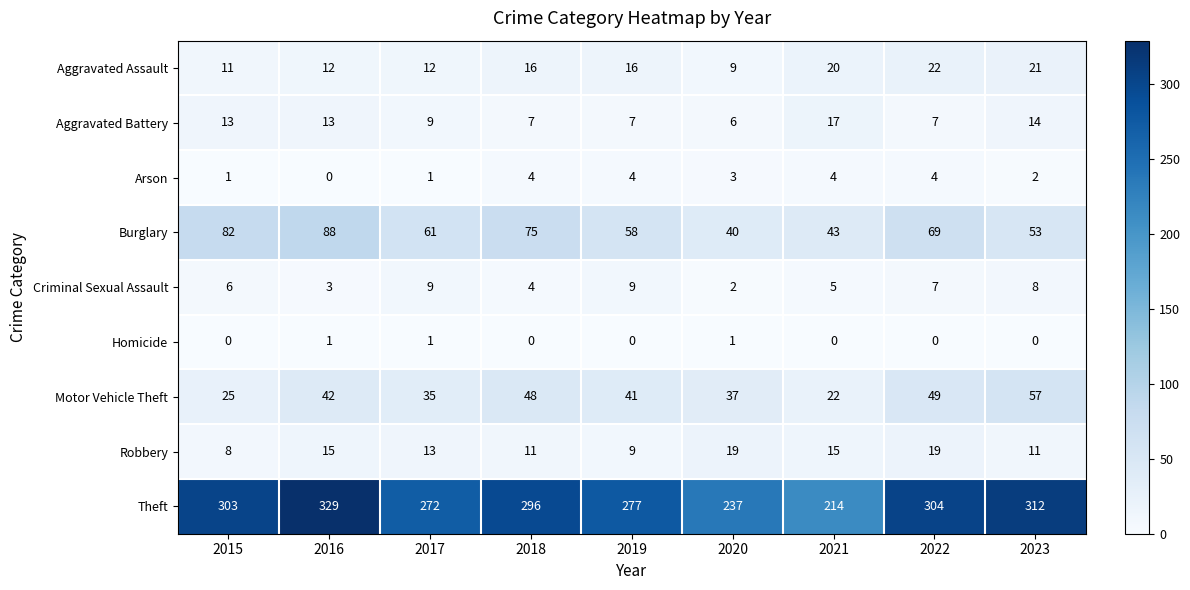

Rank the series by their maximum value, from lowest to highest.

Homicide, Arson, Criminal Sexual Assault, Aggravated Battery, Robbery, Aggravated Assault, Motor Vehicle Theft, Burglary, Theft